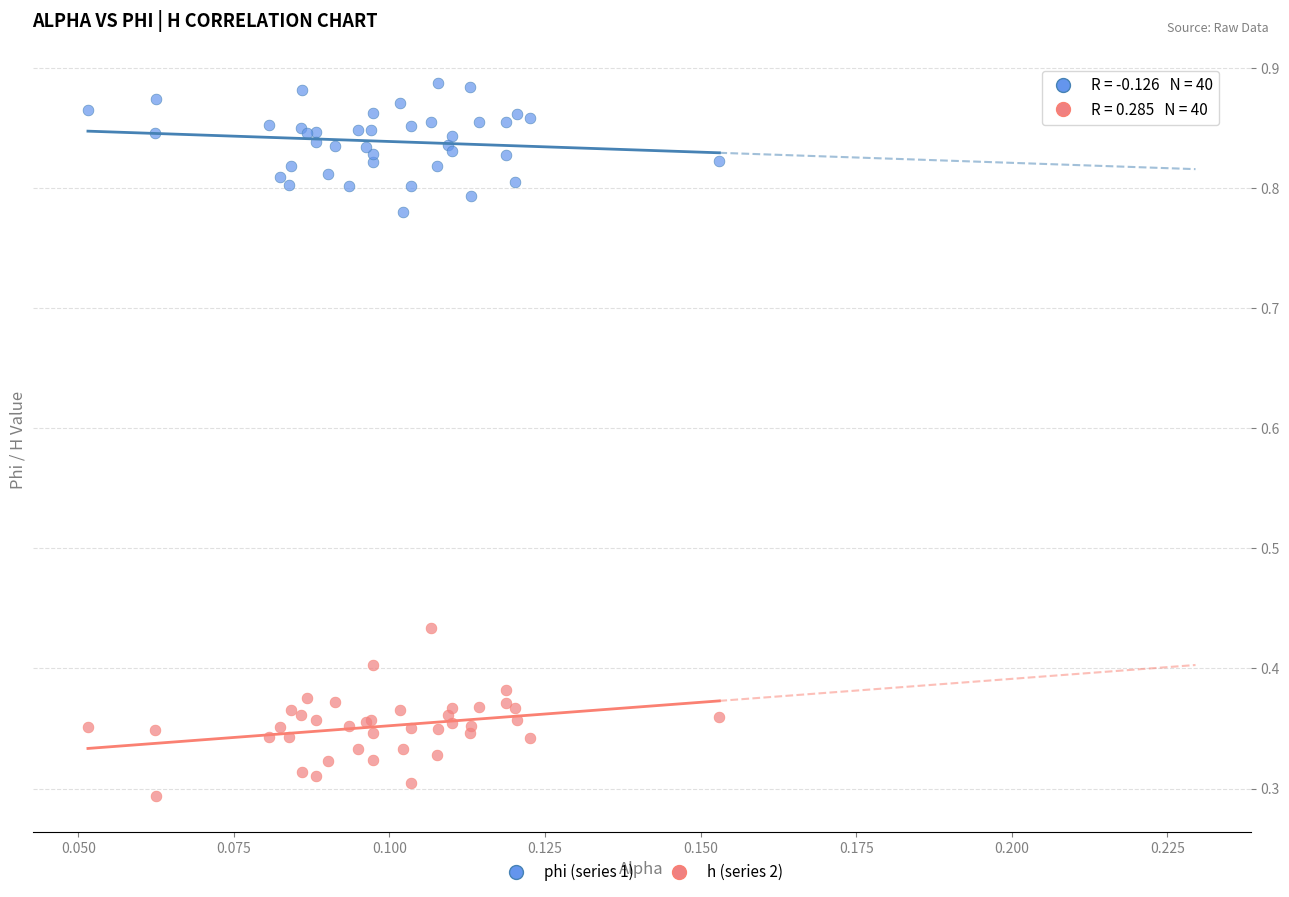

Which series has the widest spread of Y values?

h (series 2)